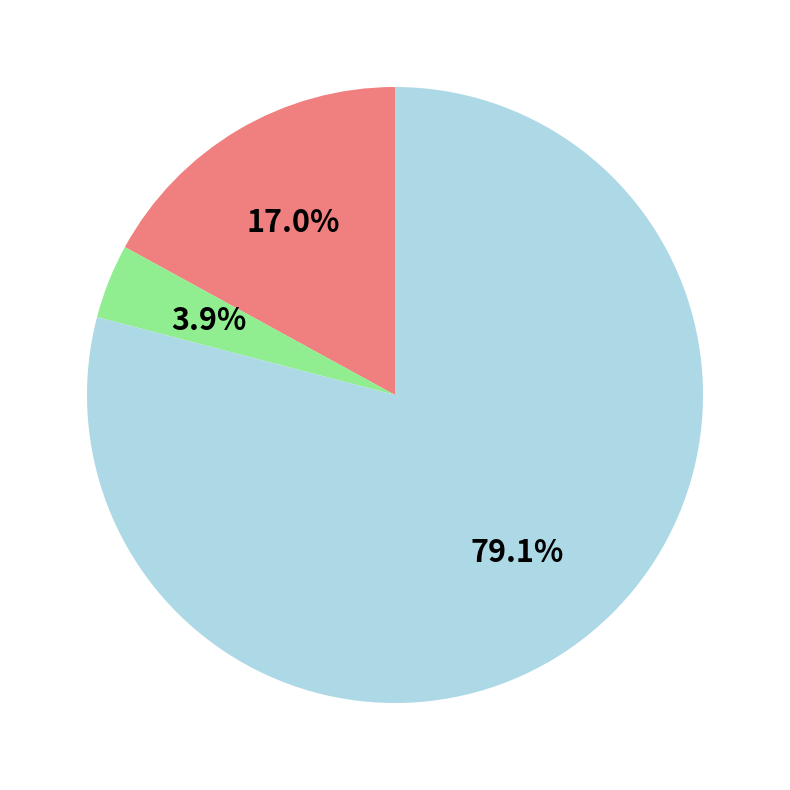

Rank the categories by value from highest to lowest.

债券, 股票, 基金